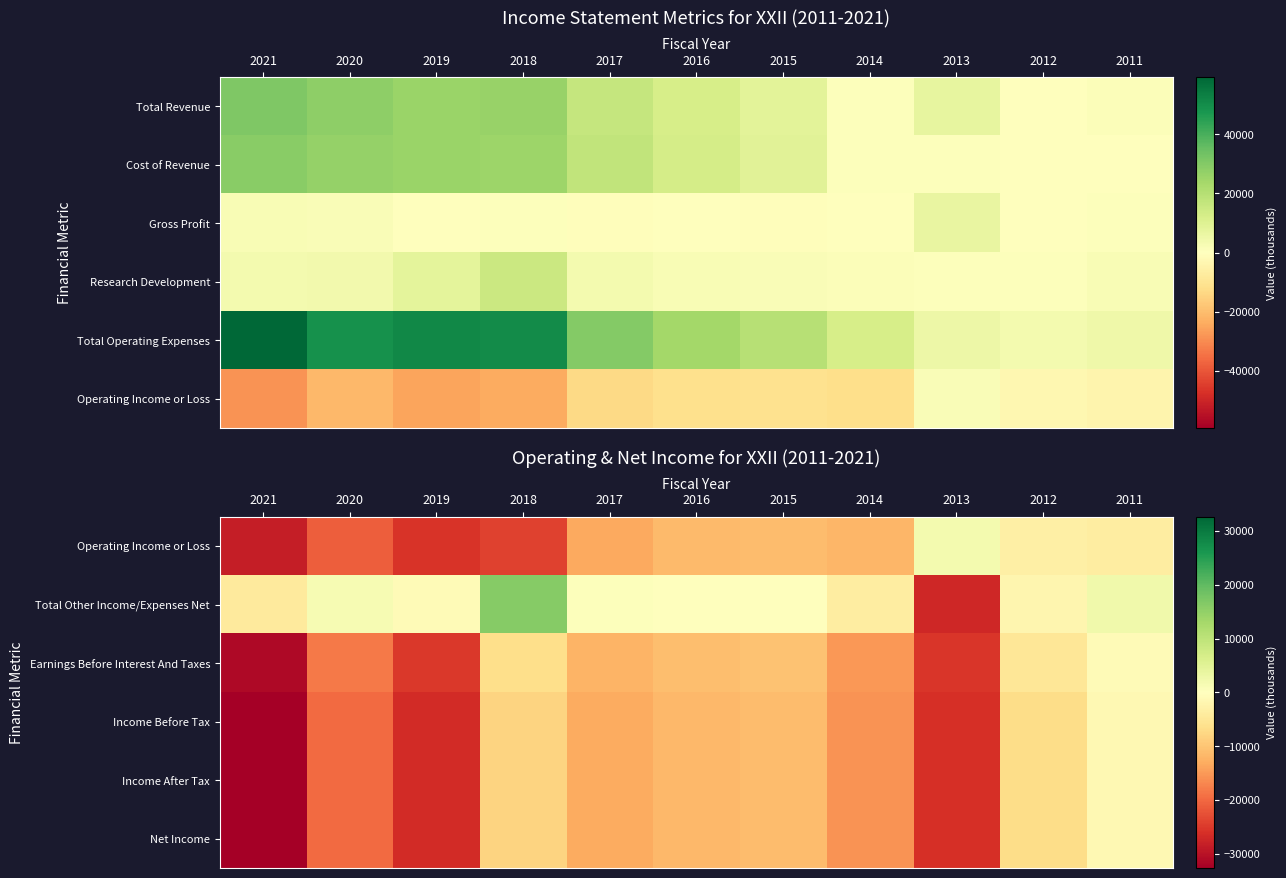

True or false: Earnings Before Interest And Taxes has a value of -19097 at 2016.

False